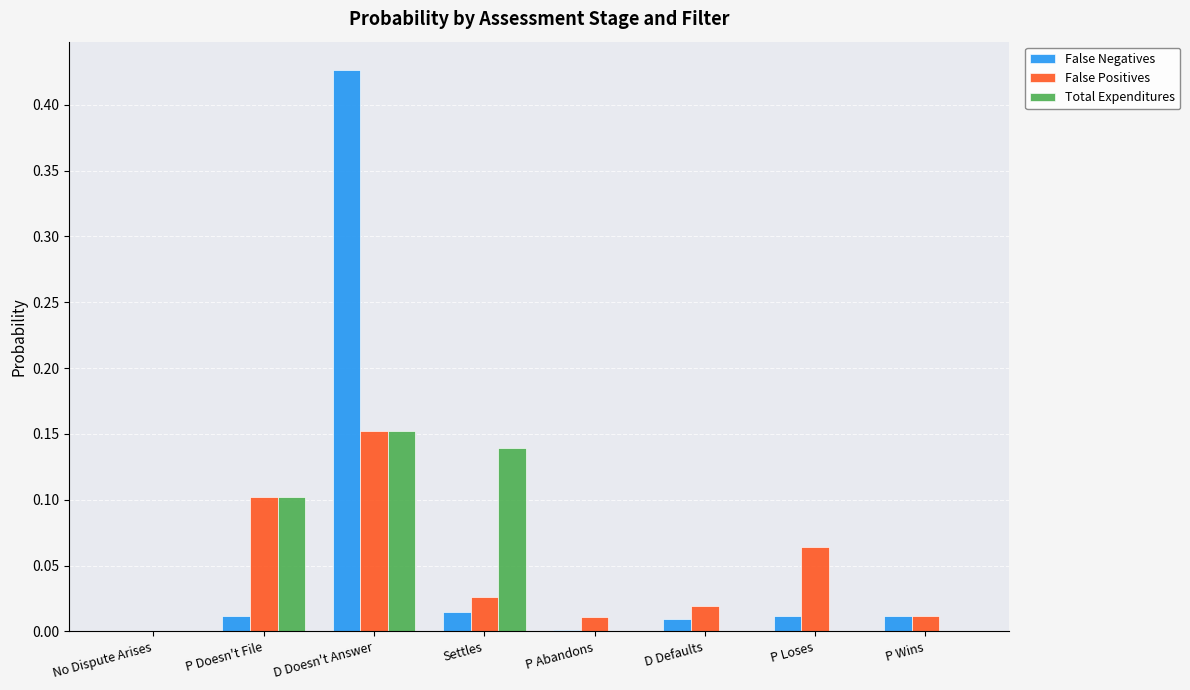

The Total Expenditures series shows 0.0 at P Loses. True or false?

True